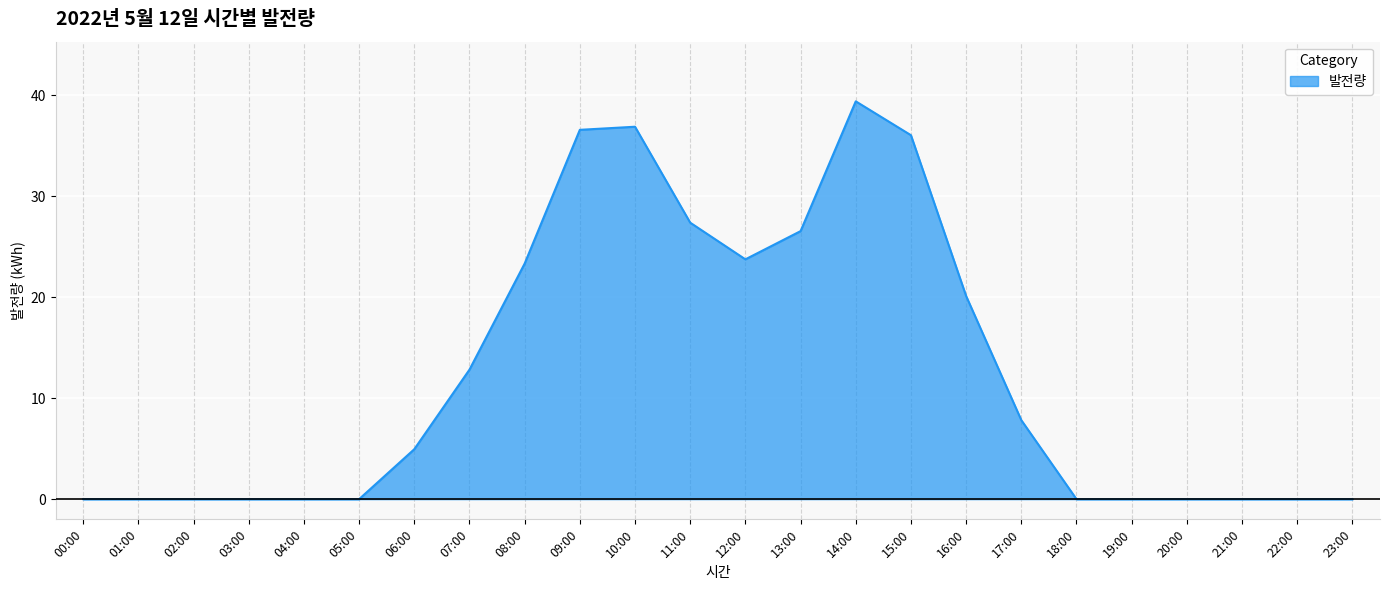

How many distinct data groups are displayed?

1